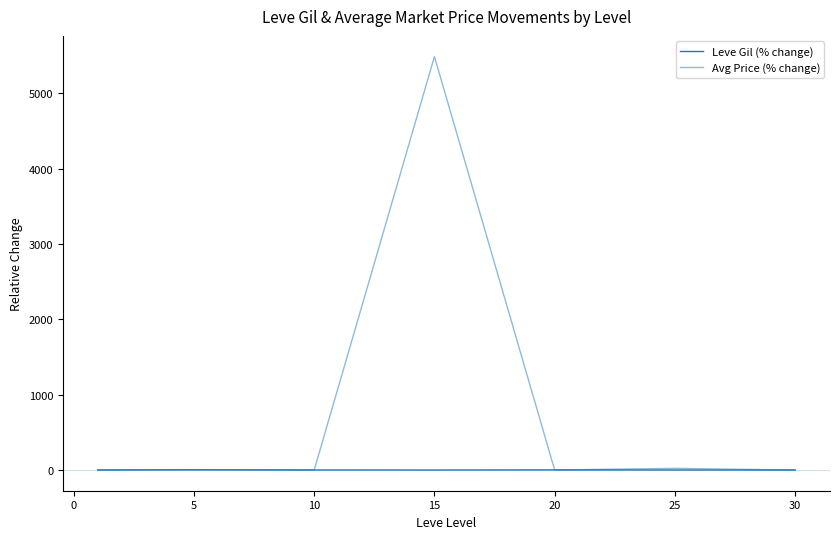

In Avg Price (% change), how many points are lower than both neighbors (excluding endpoints)?

2